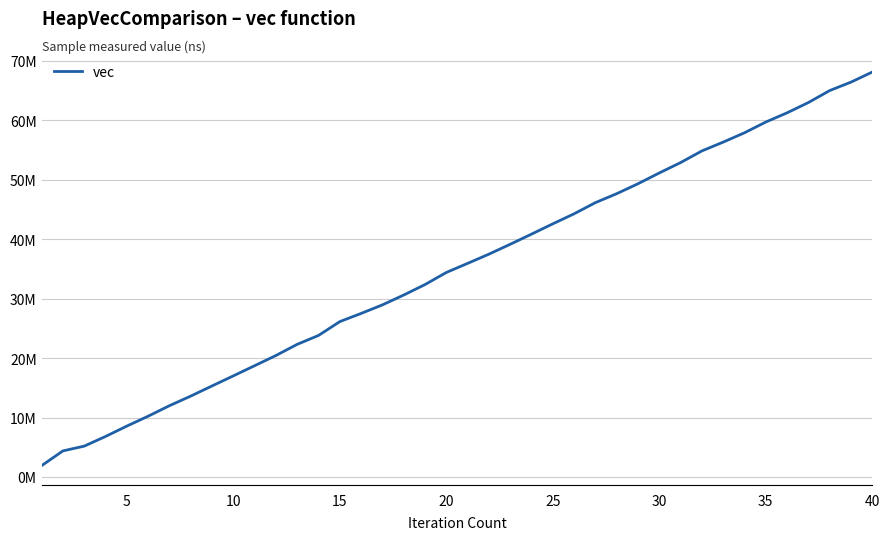

What is the maximum value shown in the chart?

68110145